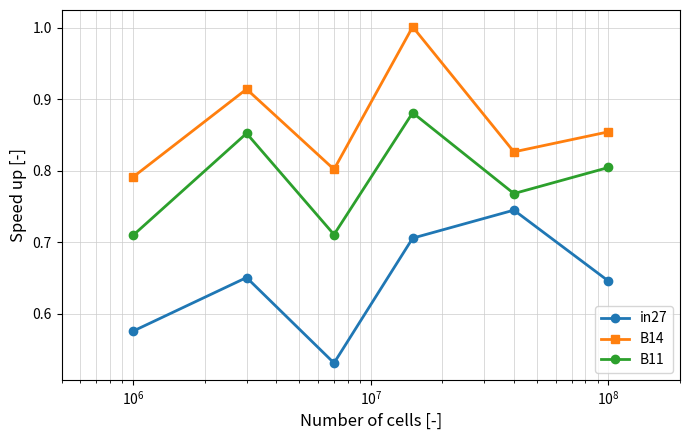

True or false: B14 and in27 cross at least once.

False